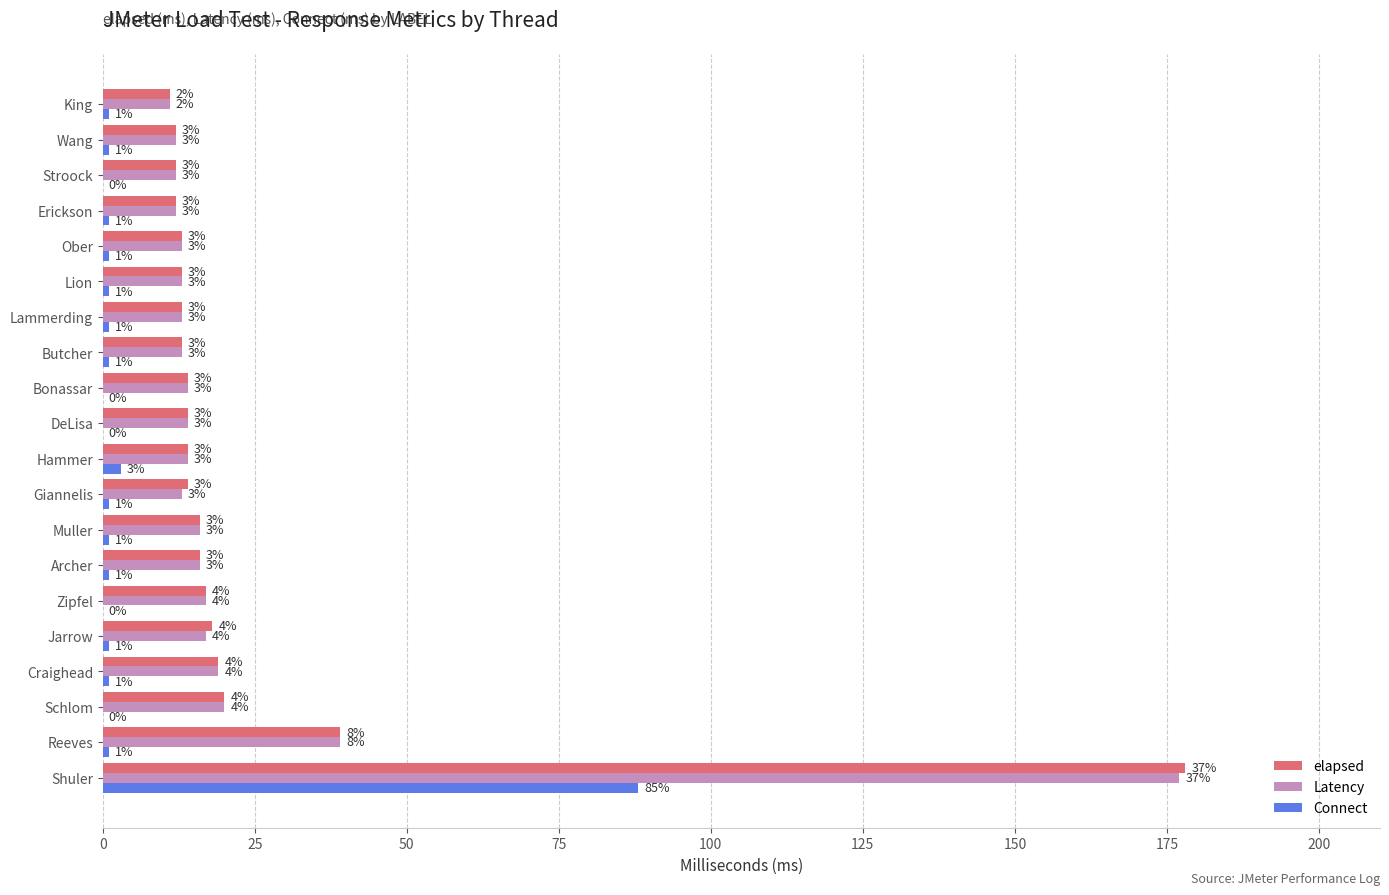

What is the maximum value for Connect?

88